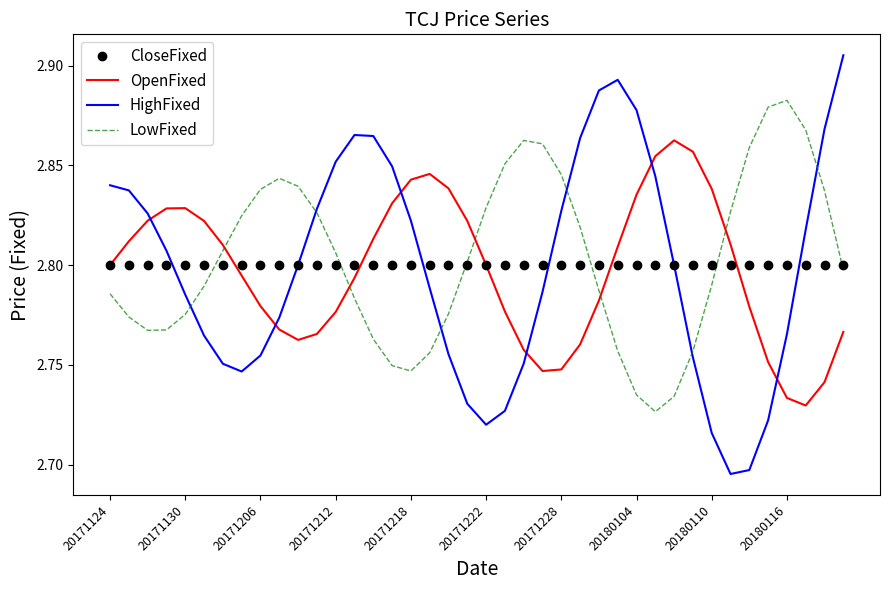

In HighFixed, how many points are lower than both neighbors (excluding endpoints)?

3